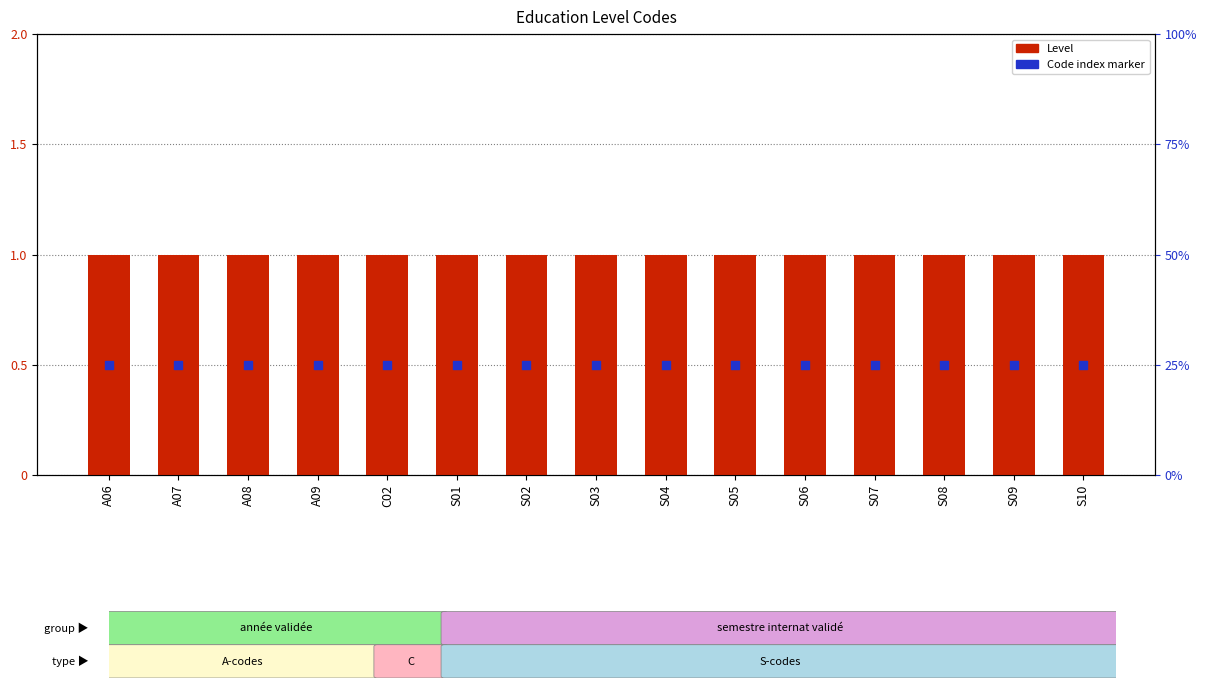

What is the total value across all series at S10?

1.5